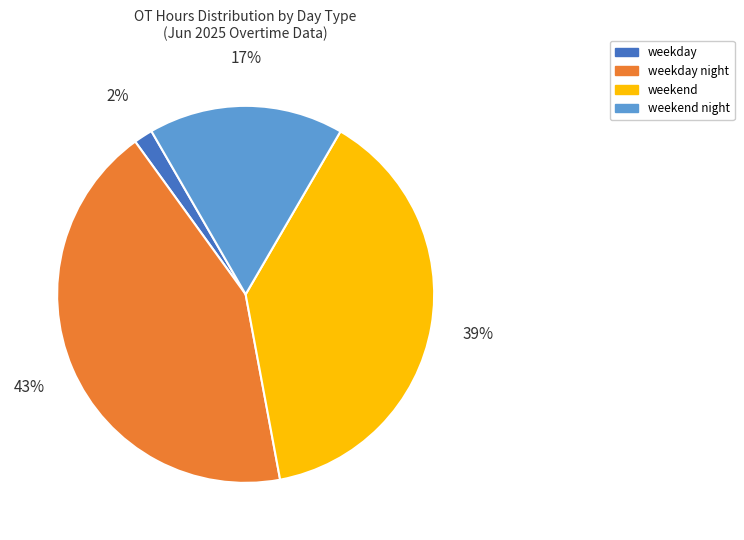

Count the number of slices in the pie.

4